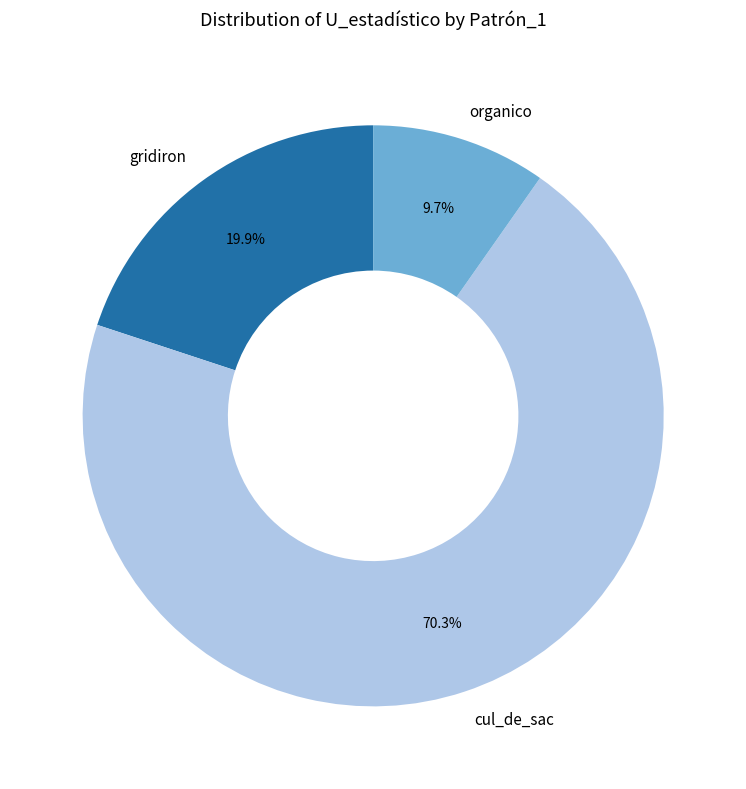

To the nearest percent, what is the difference between the organico and gridiron slice percentages?

10%